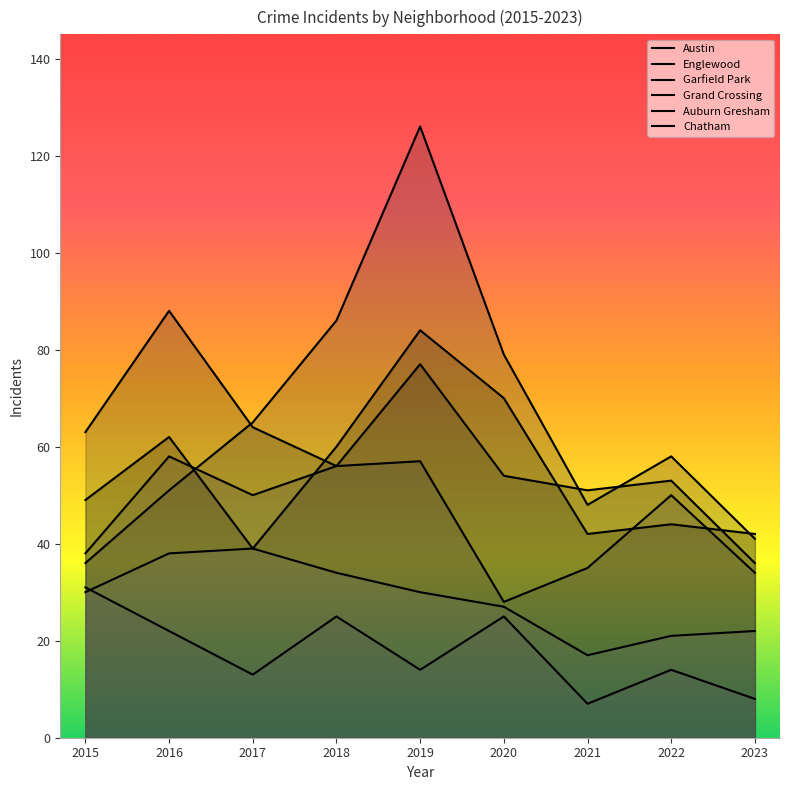

At which category does Chatham reach its first local valley?

2021